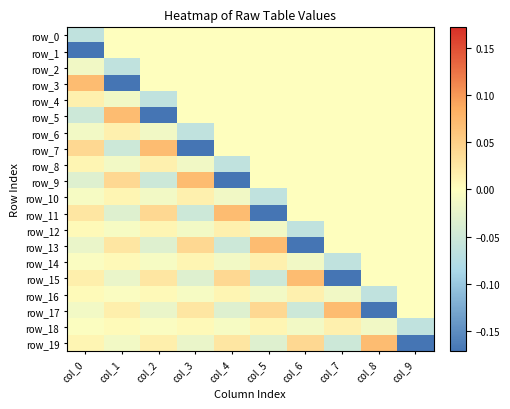

Between col_1 and col_9, which is larger?

col_1